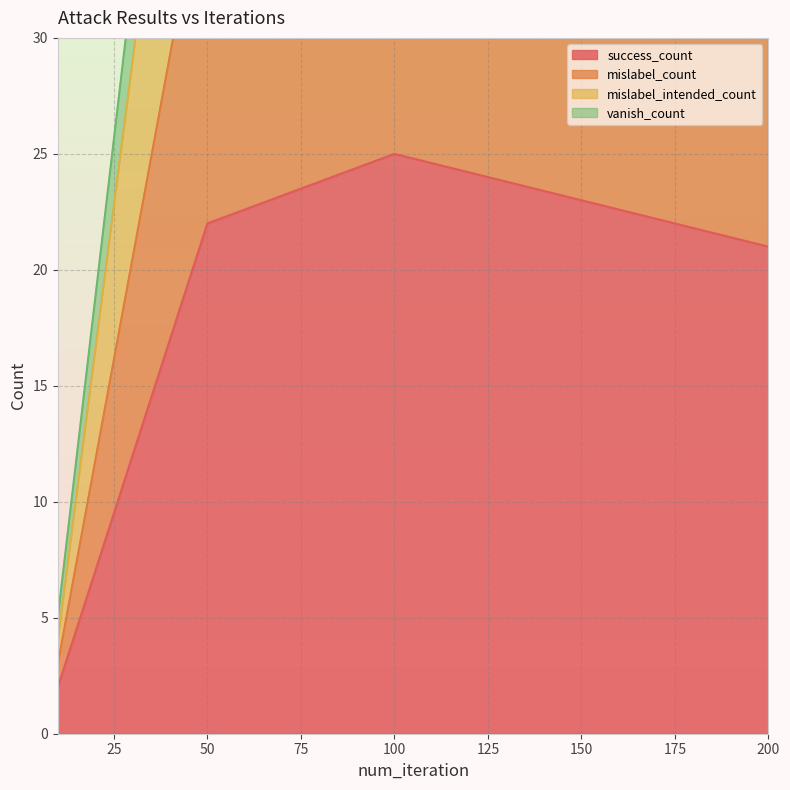

The value of success_count at 100 is 9. True or false?

False